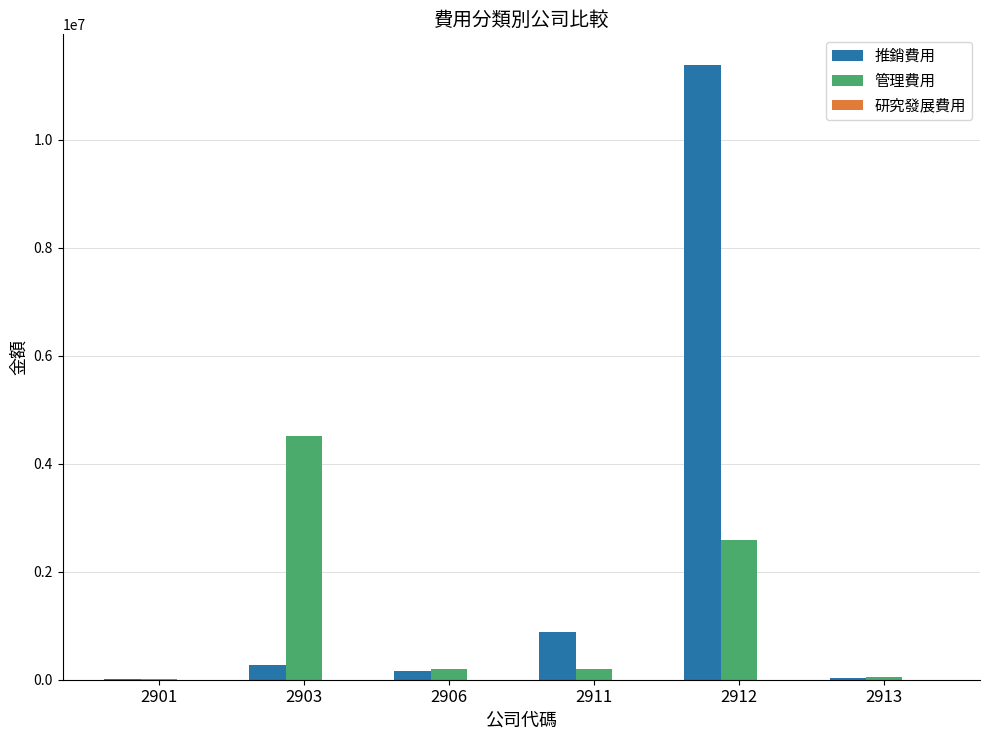

Which series changed the most between 2906 and 2912?

推銷費用